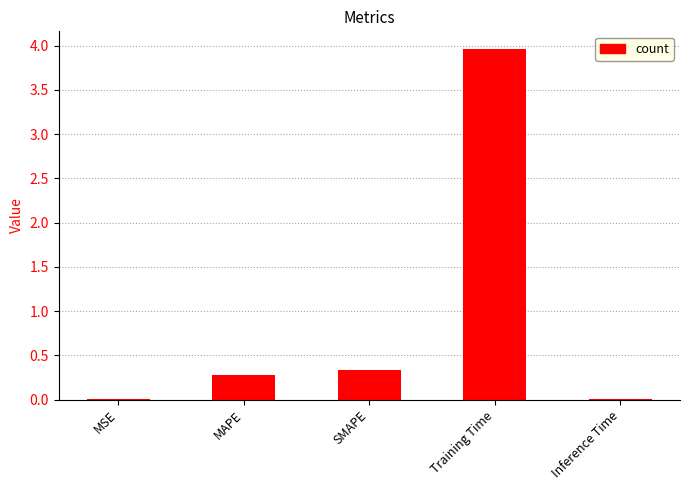

The chart shows a value of 0.3 at MAPE. True or false?

True